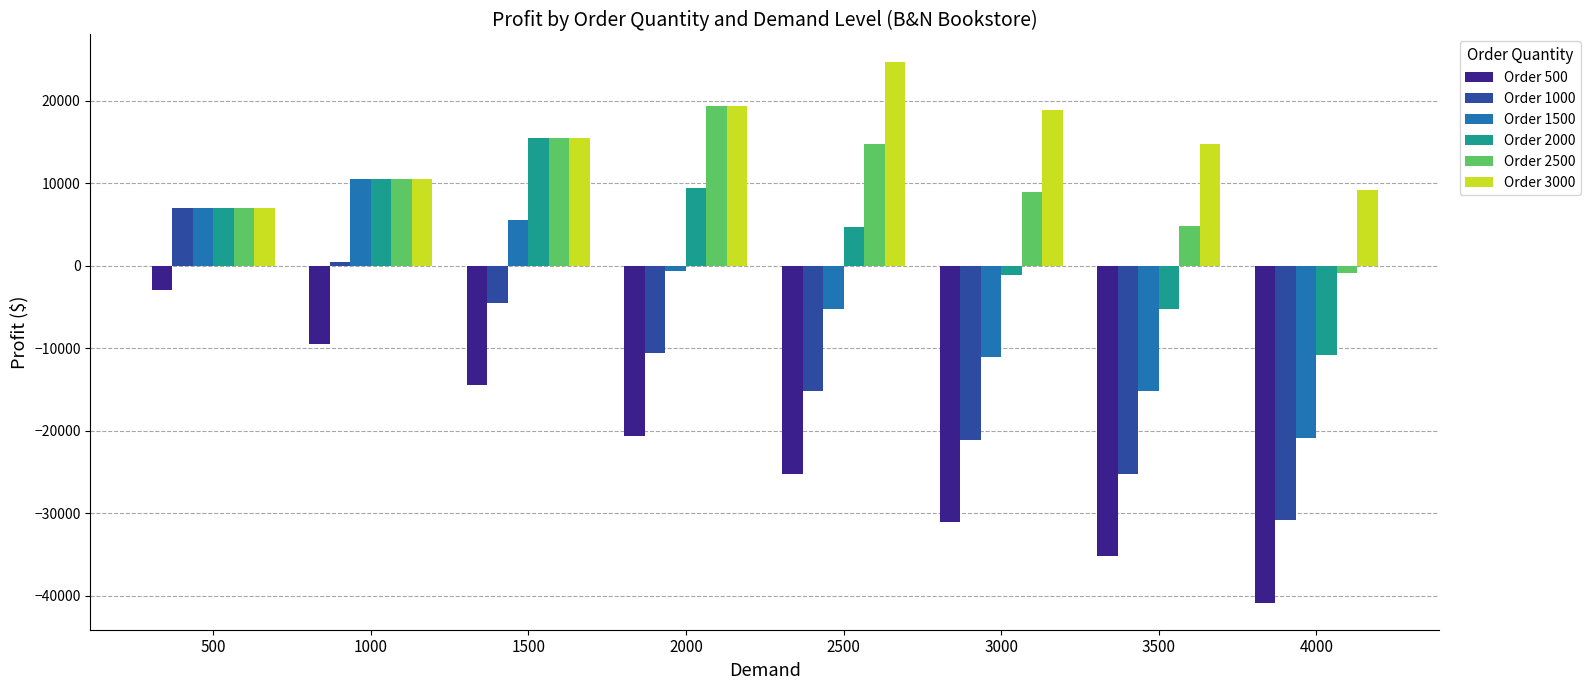

What is the difference between the second highest and second lowest values in the Order 1500 series?

22200